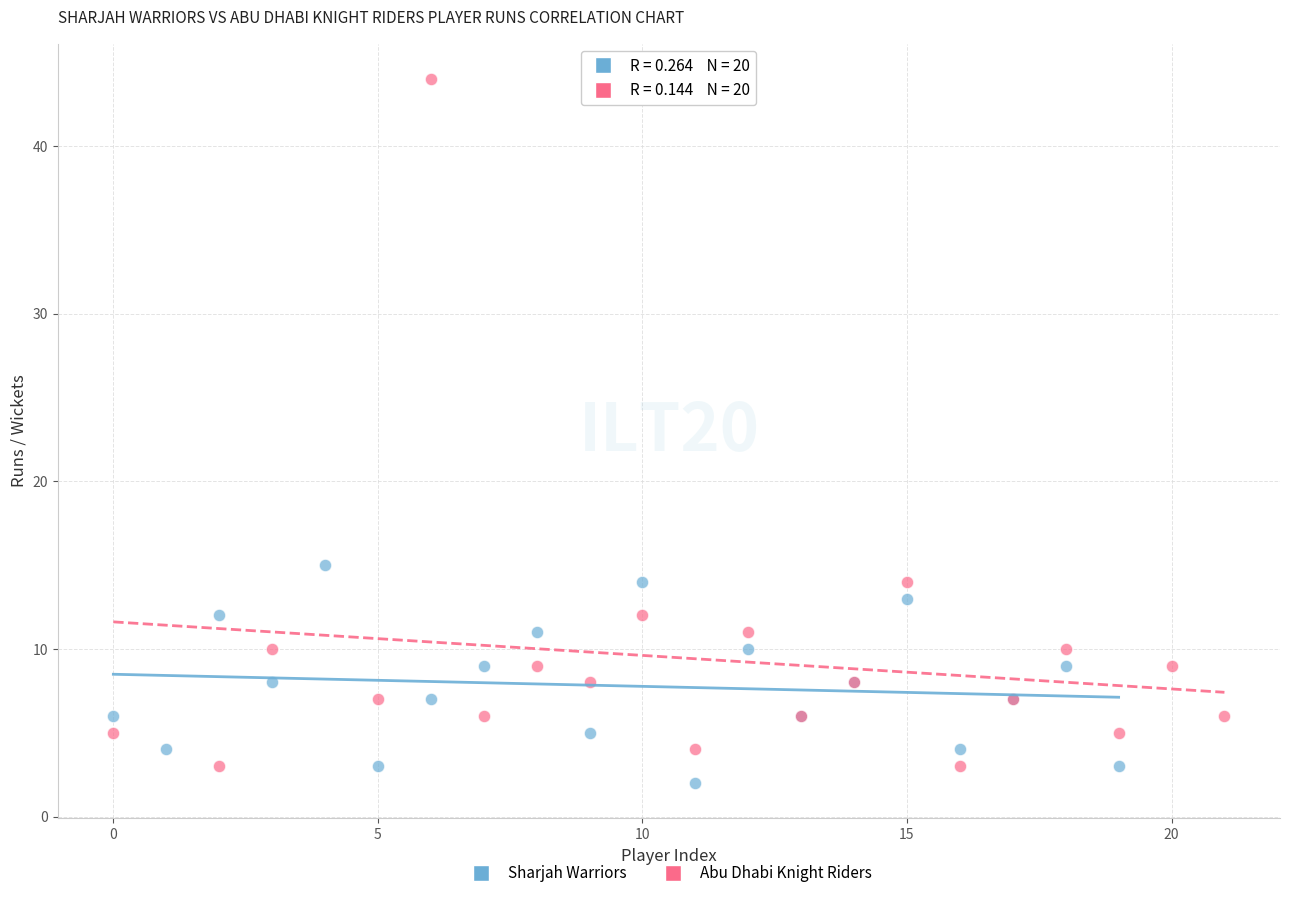

Which series contains the highest Y value?

Abu Dhabi Knight Riders